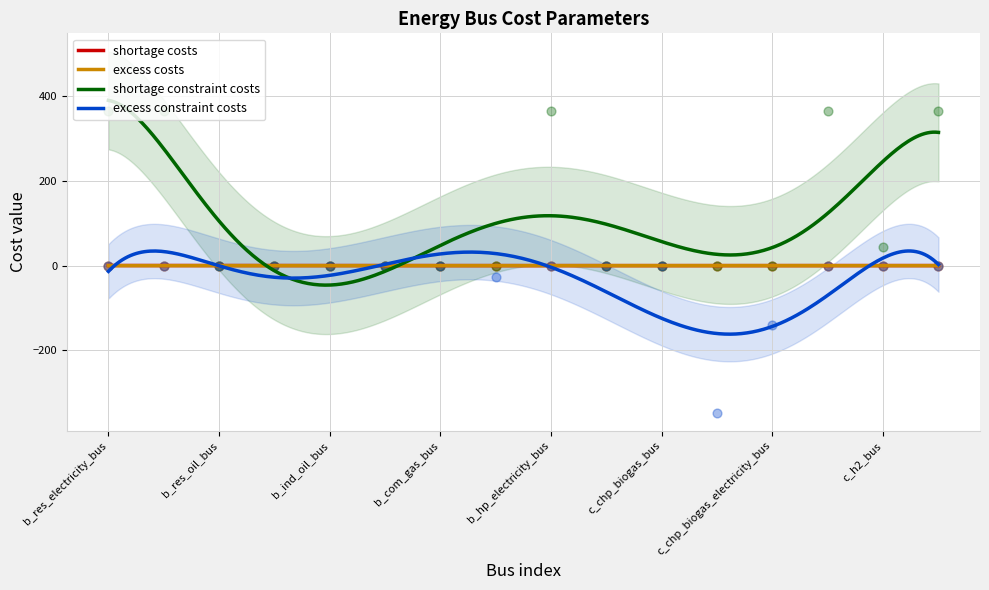

What is the lowest value of the shortage constraint costs series?

-45.9